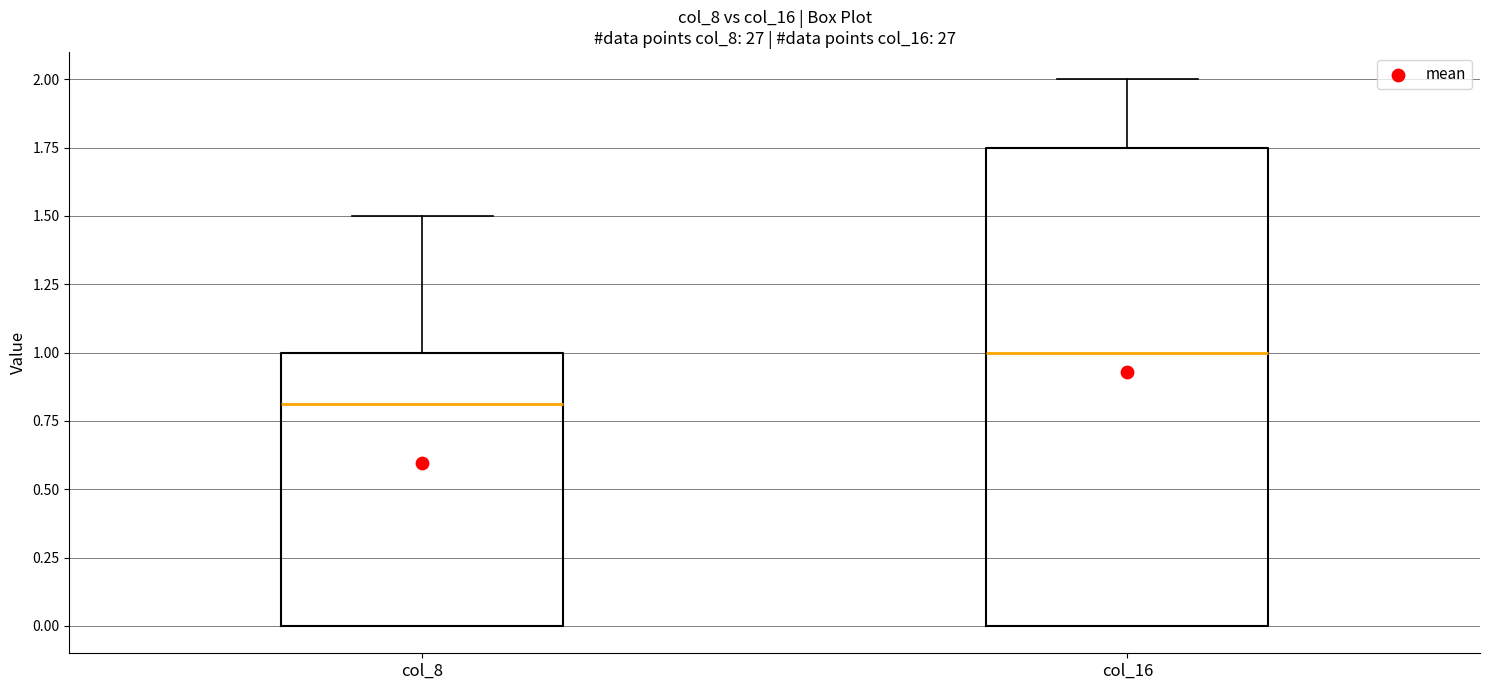

Comparing the boxes themselves (not the whiskers), which one is the tallest?

col_16